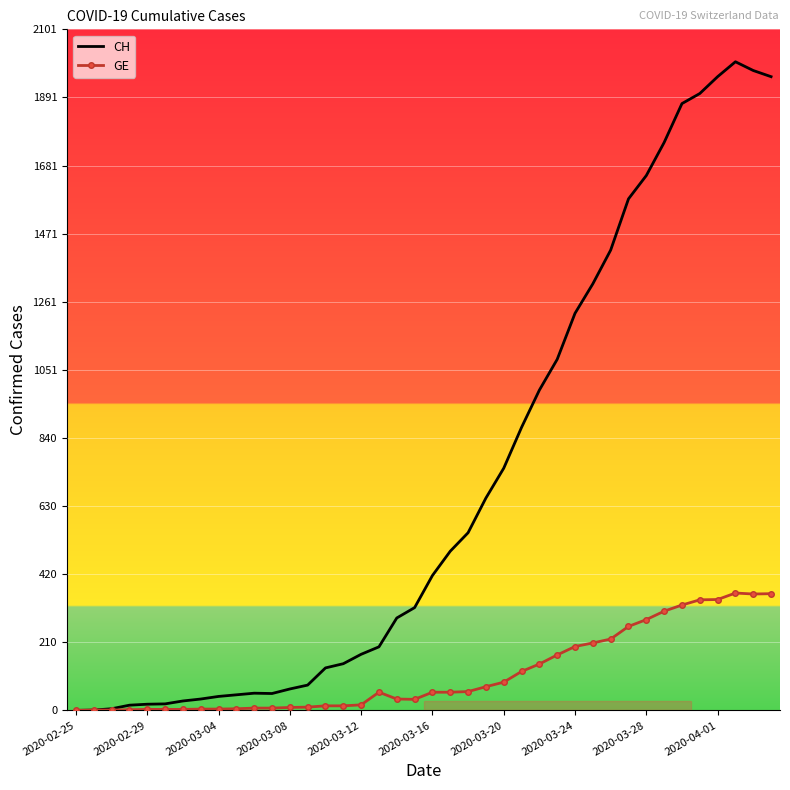

Which series has the widest spread of values?

CH